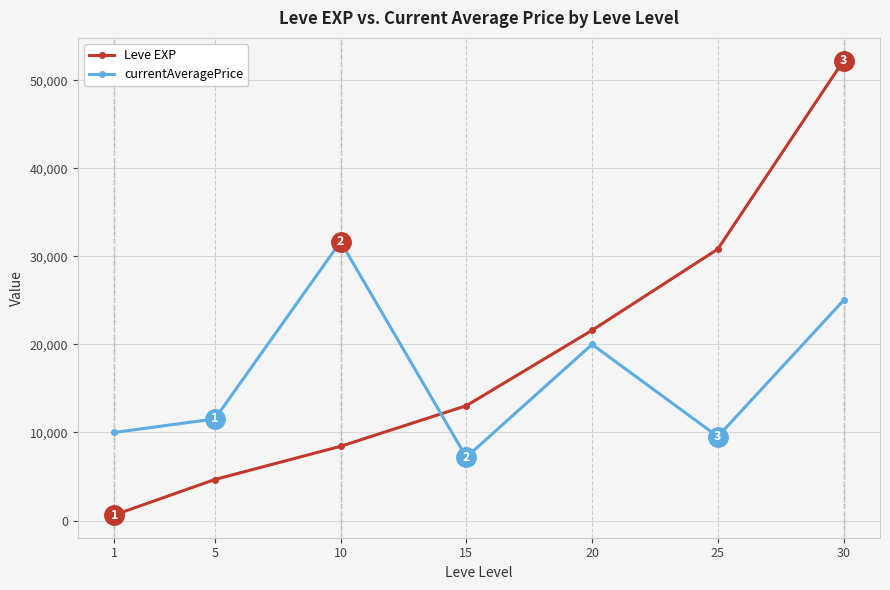

What is the total value across all series at 5?

16199.4